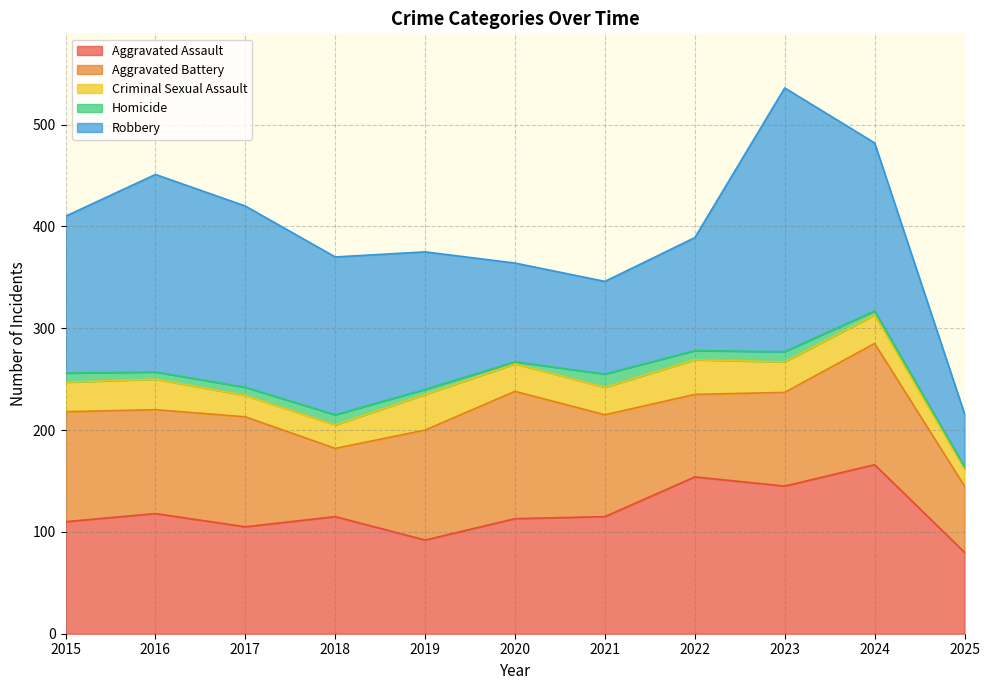

Reading left to right, list all the values displayed in this chart.

Aggravated Assault: 110	118	105	115	92	113	115	154	145	166	80
Aggravated Battery: 108	102	108	67	108	125	100	81	92	119	65
Criminal Sexual Assault: 29	30	21	23	35	27	27	34	30	28	17
Homicide: 9	7	8	10	5	2	13	9	10	4	2
Robbery: 154	194	178	155	135	97	91	111	259	165	52